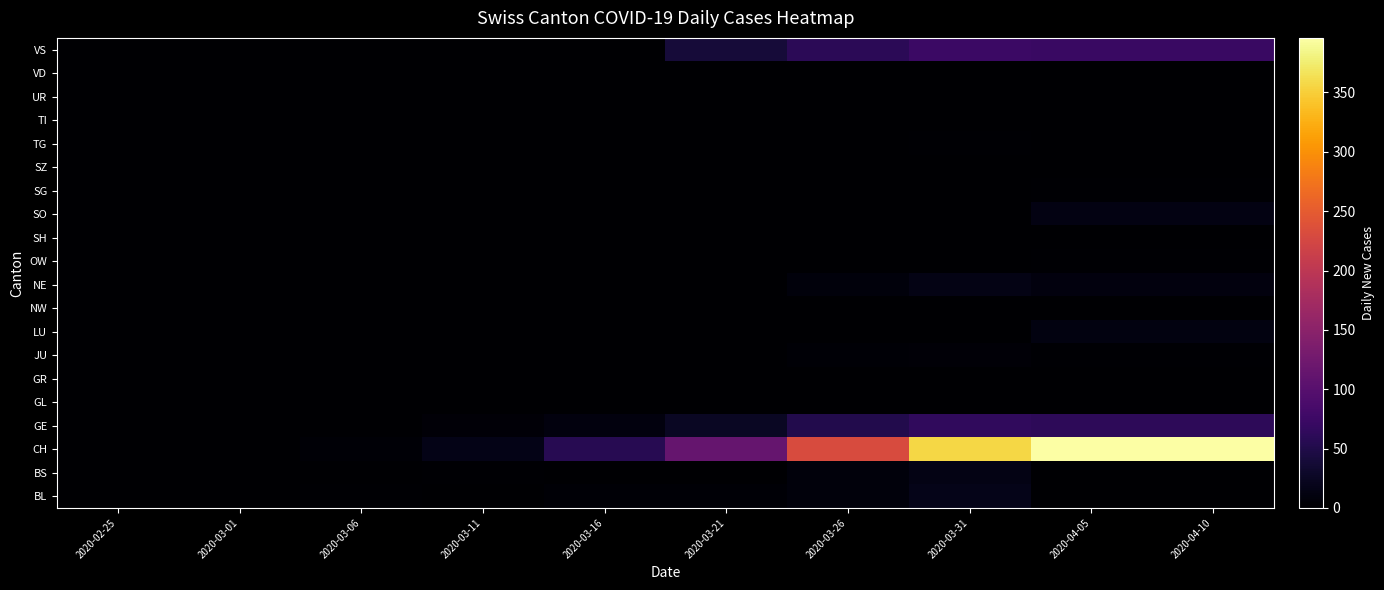

Reading right to left, extract all data points from this chart.

BL: 2020-04-10=0	2020-04-05=0	2020-03-31=18	2020-03-26=9	2020-03-21=4	2020-03-16=4	2020-03-11=1	2020-03-06=2	2020-03-01=0	2020-02-25=0
BS: 2020-04-10=0	2020-04-05=0	2020-03-31=15	2020-03-26=8	2020-03-21=0	2020-03-16=0	2020-03-11=2	2020-03-06=0	2020-03-01=0	2020-02-25=0
CH: 2020-04-10=396	2020-04-05=396	2020-03-31=357	2020-03-26=232	2020-03-21=114	2020-03-16=56	2020-03-11=17	2020-03-06=4	2020-03-01=0	2020-02-25=0
GE: 2020-04-10=61	2020-04-05=61	2020-03-31=64	2020-03-26=52	2020-03-21=25	2020-03-16=10	2020-03-11=6	2020-03-06=0	2020-03-01=0	2020-02-25=0
GL: 2020-04-10=0	2020-04-05=0	2020-03-31=0	2020-03-26=0	2020-03-21=0	2020-03-16=0	2020-03-11=0	2020-03-06=0	2020-03-01=0	2020-02-25=0
GR: 2020-04-10=0	2020-04-05=0	2020-03-31=0	2020-03-26=0	2020-03-21=0	2020-03-16=0	2020-03-11=0	2020-03-06=0	2020-03-01=0	2020-02-25=0
JU: 2020-04-10=3	2020-04-05=3	2020-03-31=5	2020-03-26=4	2020-03-21=0	2020-03-16=0	2020-03-11=0	2020-03-06=0	2020-03-01=0	2020-02-25=0
LU: 2020-04-10=12	2020-04-05=12	2020-03-31=0	2020-03-26=0	2020-03-21=0	2020-03-16=0	2020-03-11=0	2020-03-06=0	2020-03-01=0	2020-02-25=0
NW: 2020-04-10=0	2020-04-05=0	2020-03-31=1	2020-03-26=0	2020-03-21=0	2020-03-16=0	2020-03-11=0	2020-03-06=0	2020-03-01=0	2020-02-25=0
NE: 2020-04-10=10	2020-04-05=10	2020-03-31=14	2020-03-26=9	2020-03-21=0	2020-03-16=0	2020-03-11=0	2020-03-06=0	2020-03-01=0	2020-02-25=0
OW: 2020-04-10=2	2020-04-05=2	2020-03-31=0	2020-03-26=0	2020-03-21=0	2020-03-16=0	2020-03-11=0	2020-03-06=0	2020-03-01=0	2020-02-25=0
SH: 2020-04-10=0	2020-04-05=0	2020-03-31=0	2020-03-26=0	2020-03-21=0	2020-03-16=0	2020-03-11=0	2020-03-06=0	2020-03-01=0	2020-02-25=0
SO: 2020-04-10=13	2020-04-05=13	2020-03-31=0	2020-03-26=0	2020-03-21=0	2020-03-16=0	2020-03-11=0	2020-03-06=0	2020-03-01=0	2020-02-25=0
SG: 2020-04-10=3	2020-04-05=3	2020-03-31=0	2020-03-26=0	2020-03-21=0	2020-03-16=0	2020-03-11=0	2020-03-06=0	2020-03-01=0	2020-02-25=0
SZ: 2020-04-10=0	2020-04-05=0	2020-03-31=0	2020-03-26=0	2020-03-21=0	2020-03-16=0	2020-03-11=0	2020-03-06=0	2020-03-01=0	2020-02-25=0
TG: 2020-04-10=0	2020-04-05=0	2020-03-31=3	2020-03-26=1	2020-03-21=0	2020-03-16=0	2020-03-11=0	2020-03-06=0	2020-03-01=0	2020-02-25=0
TI: 2020-04-10=0	2020-04-05=0	2020-03-31=0	2020-03-26=0	2020-03-21=0	2020-03-16=0	2020-03-11=0	2020-03-06=0	2020-03-01=0	2020-02-25=0
UR: 2020-04-10=0	2020-04-05=0	2020-03-31=0	2020-03-26=0	2020-03-21=0	2020-03-16=0	2020-03-11=0	2020-03-06=0	2020-03-01=0	2020-02-25=0
VD: 2020-04-10=0	2020-04-05=0	2020-03-31=0	2020-03-26=0	2020-03-21=0	2020-03-16=0	2020-03-11=0	2020-03-06=0	2020-03-01=0	2020-02-25=0
VS: 2020-04-10=72	2020-04-05=72	2020-03-31=74	2020-03-26=60	2020-03-21=40	2020-03-16=0	2020-03-11=0	2020-03-06=0	2020-03-01=0	2020-02-25=0